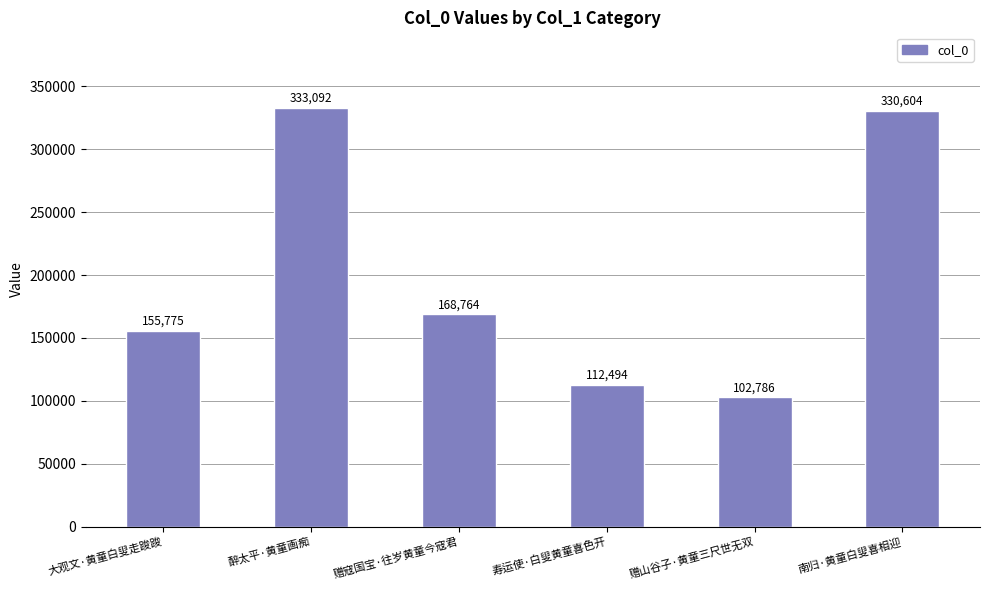

Does the chart contain any negative values?

No